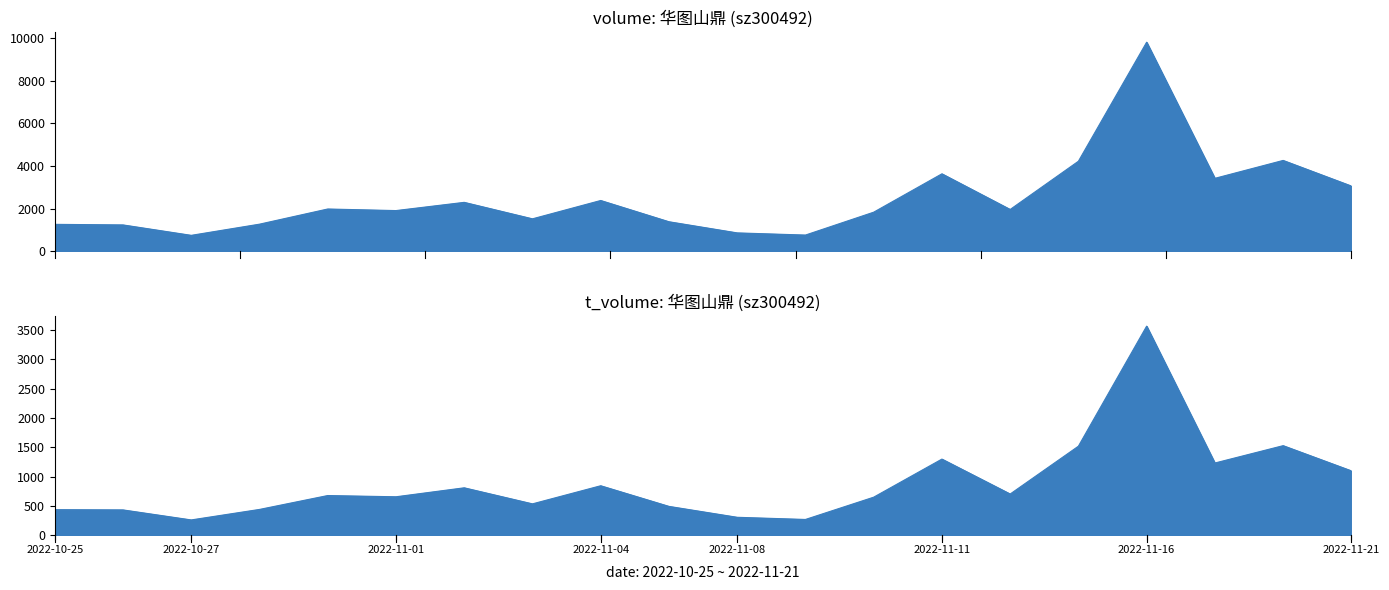

Which series has the largest range (max minus min)?

volume